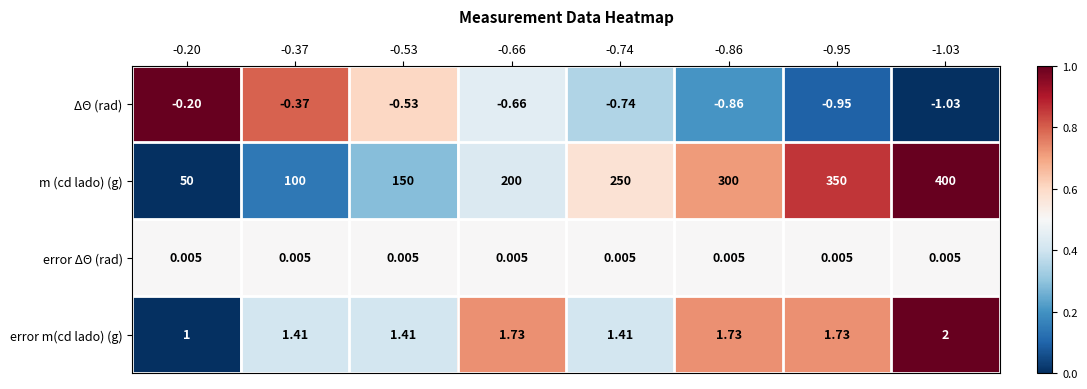

How many series are shown in this chart?

4